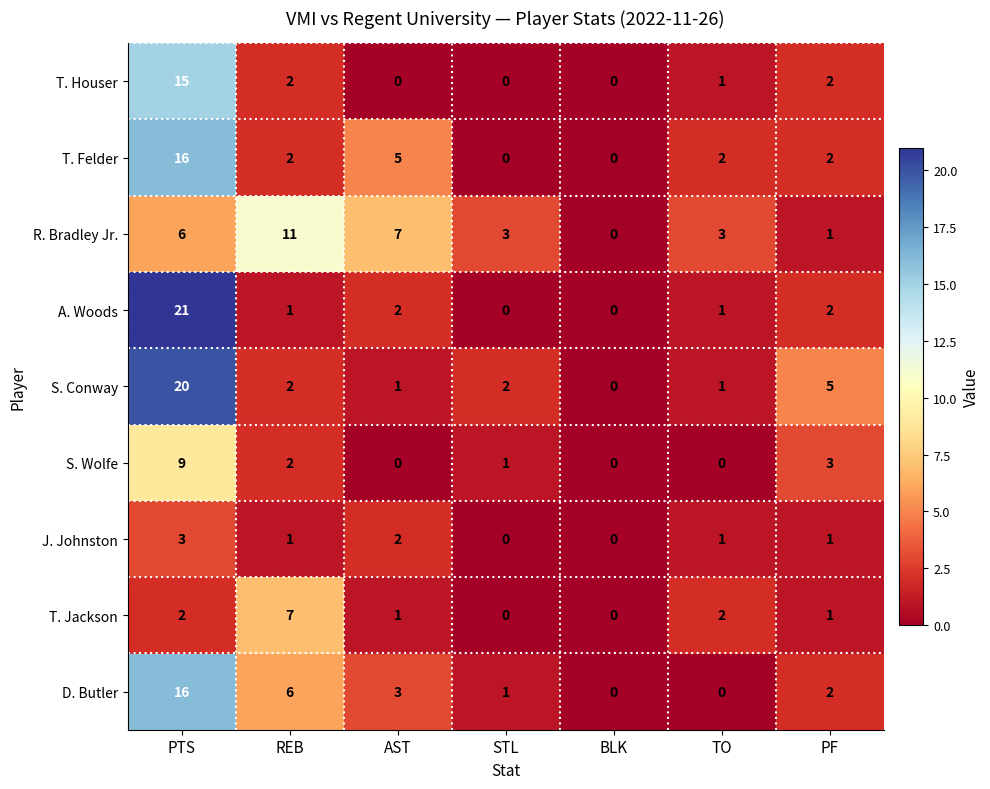

Which series changed the most between BLK and PF?

S. Conway